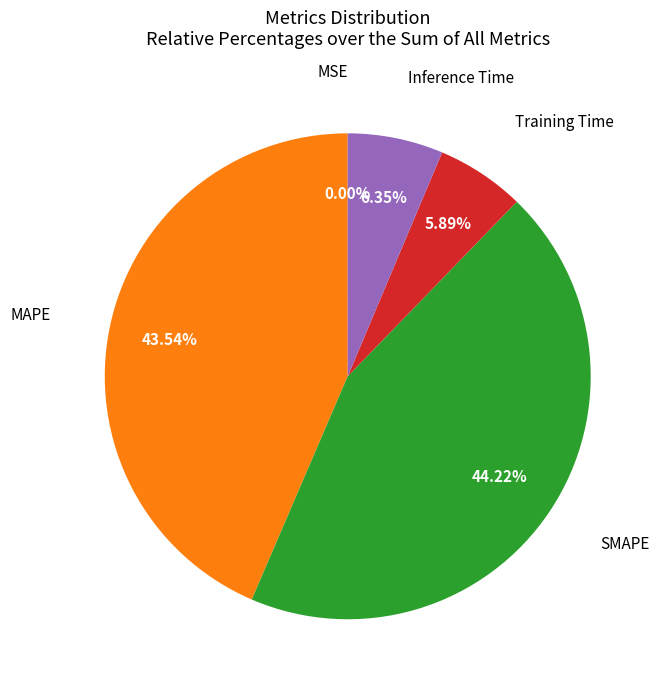

To the nearest percent, what is the average slice percentage?

20%